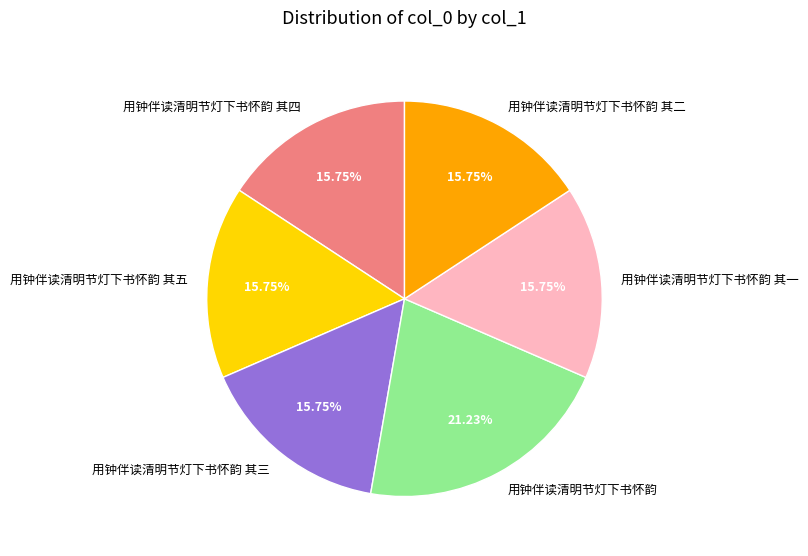

Is it true that 用钟伴读清明节灯下书怀韵 is 21% of the pie?

True